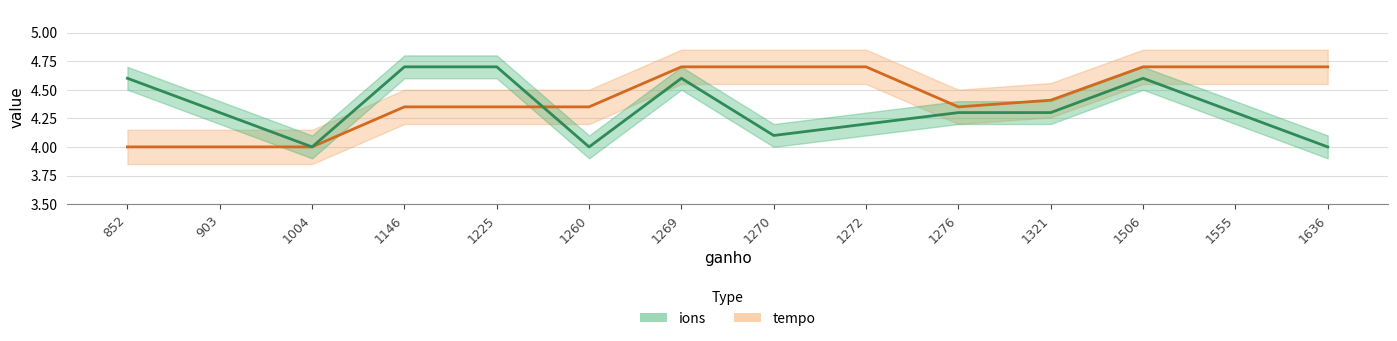

What is the value of the ions point at the 9th from the left?

4.2